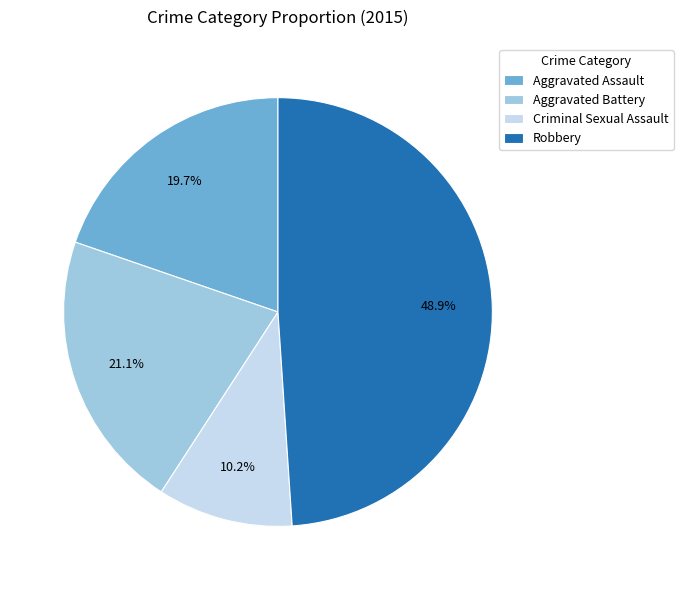

What is the ratio of the value at Robbery to the value at Aggravated Assault?

2.5